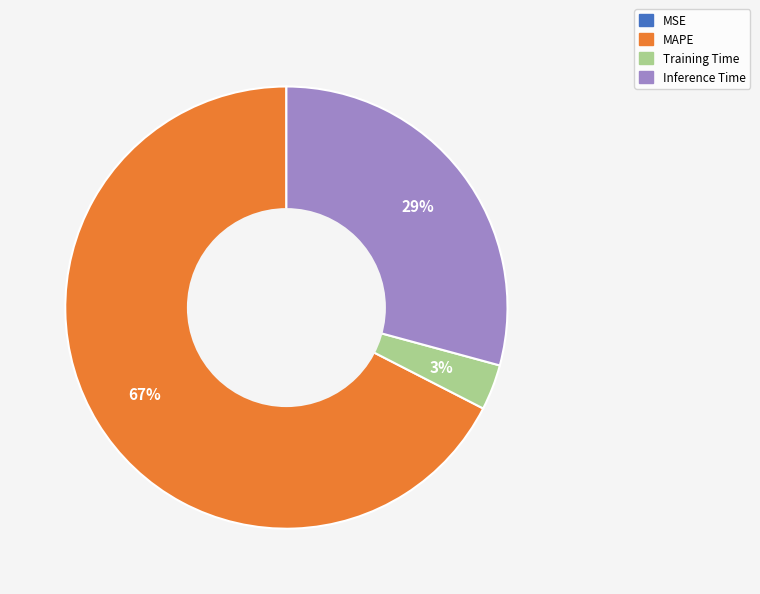

True or false: Inference Time accounts for 38% of the total.

False